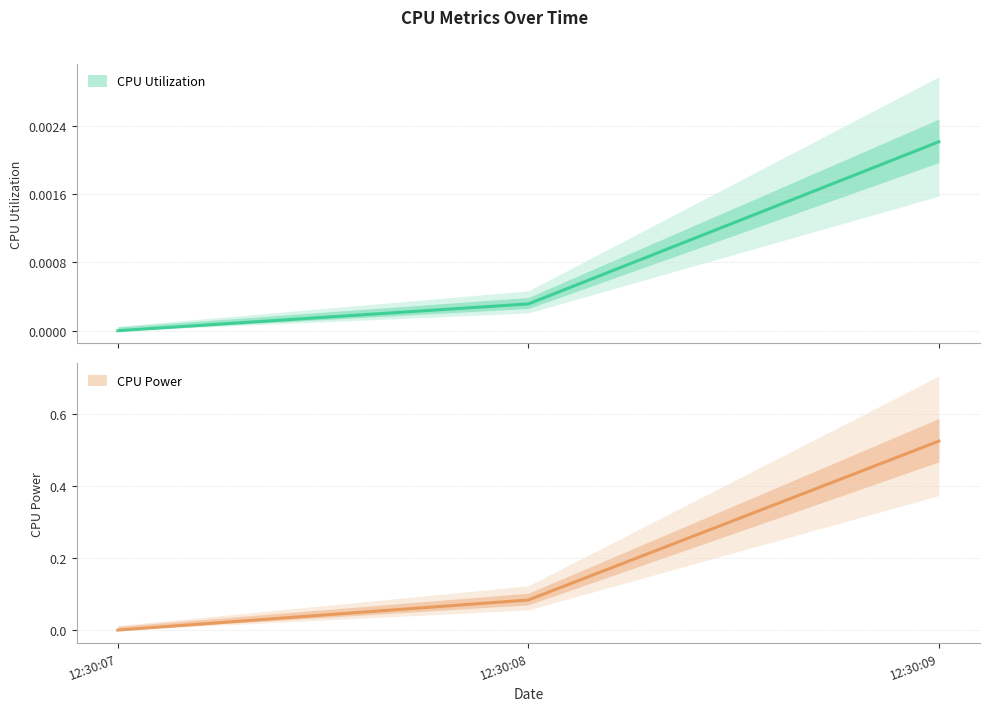

Where is CPU Power nearest to the value 0?

12:30:07